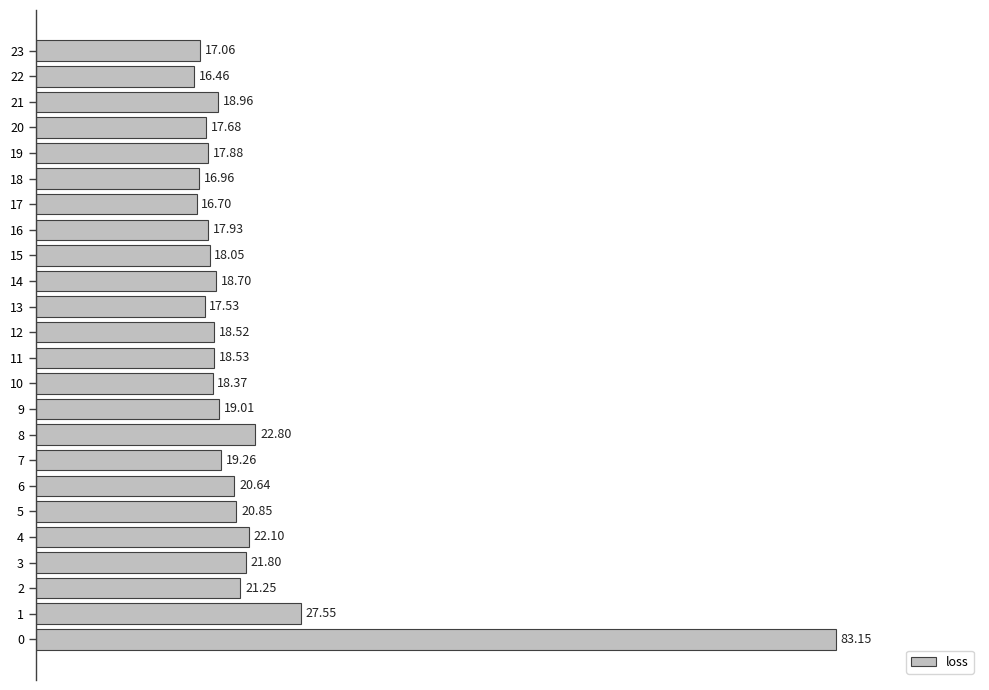

What is the sum of all values?

527.7